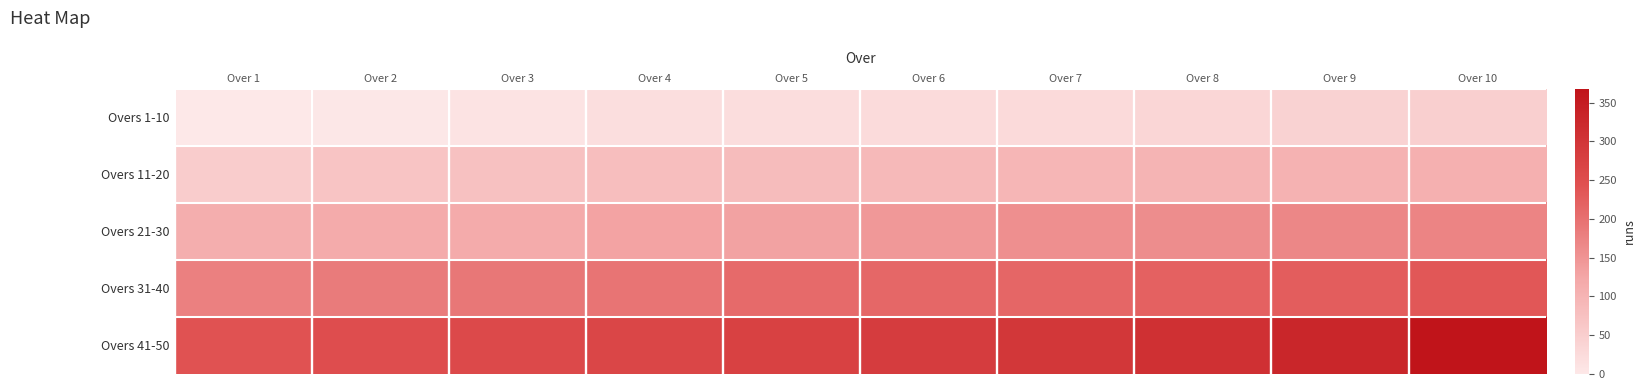

Which has a higher value, Over 7 or Over 6?

Over 7